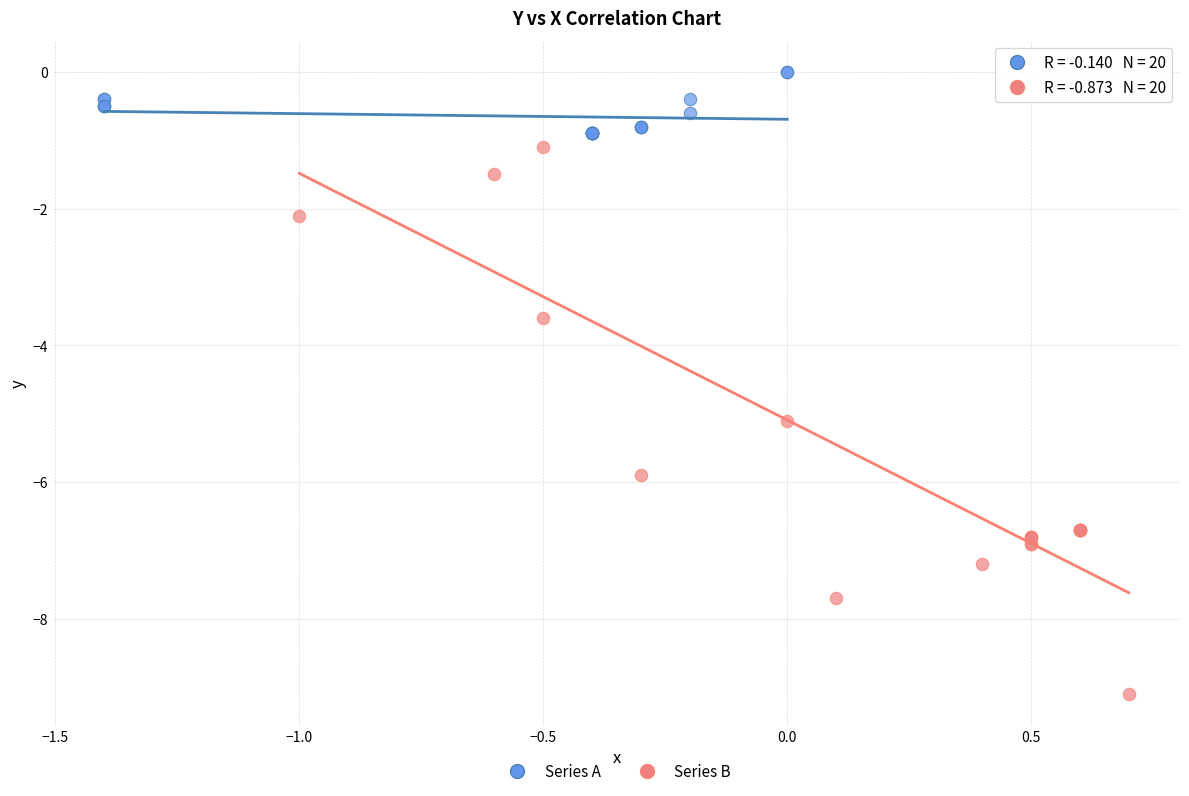

Which series contains the lowest Y value?

Series B